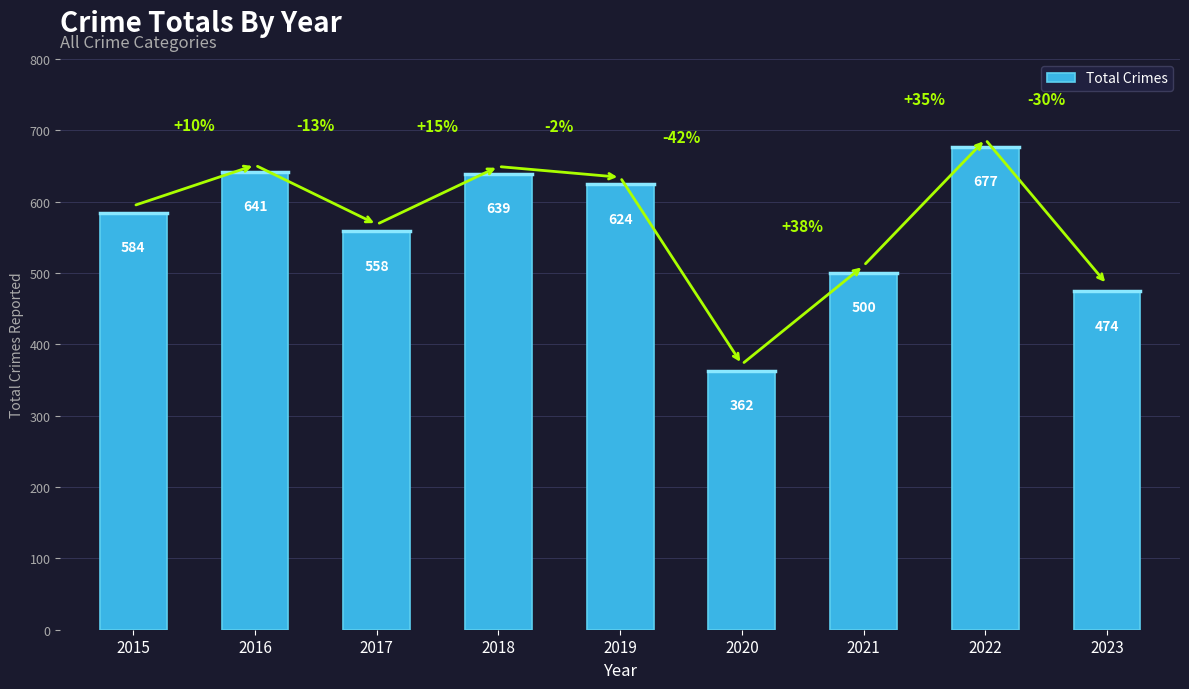

What is the difference between the values at 2016 and 2018?

2